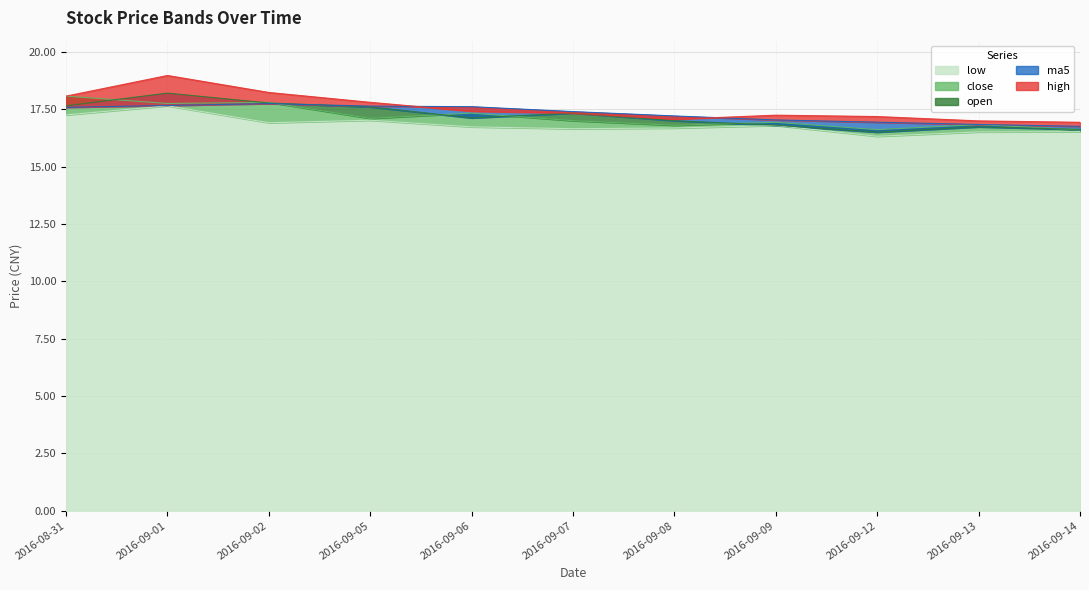

How many interior local valleys does the high series have?

1